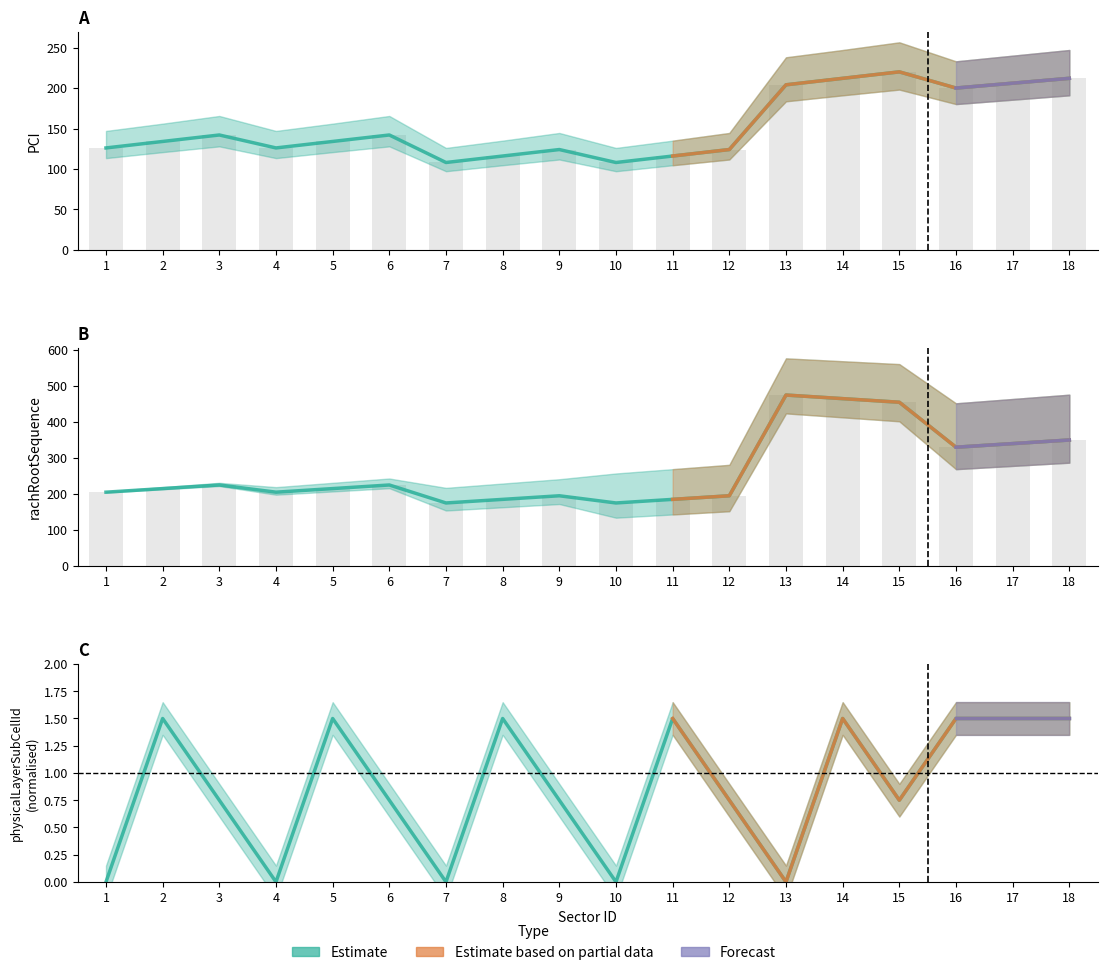

Is it true that PCI equals 204.0 at 13?

True